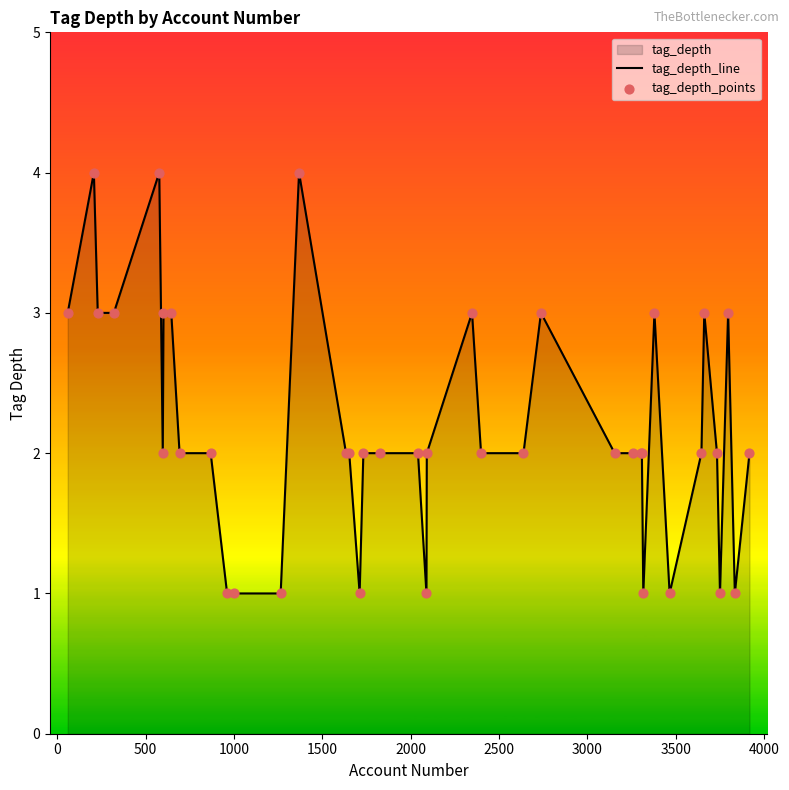

Which series reaches the minimum Y coordinate?

tag_depth_line